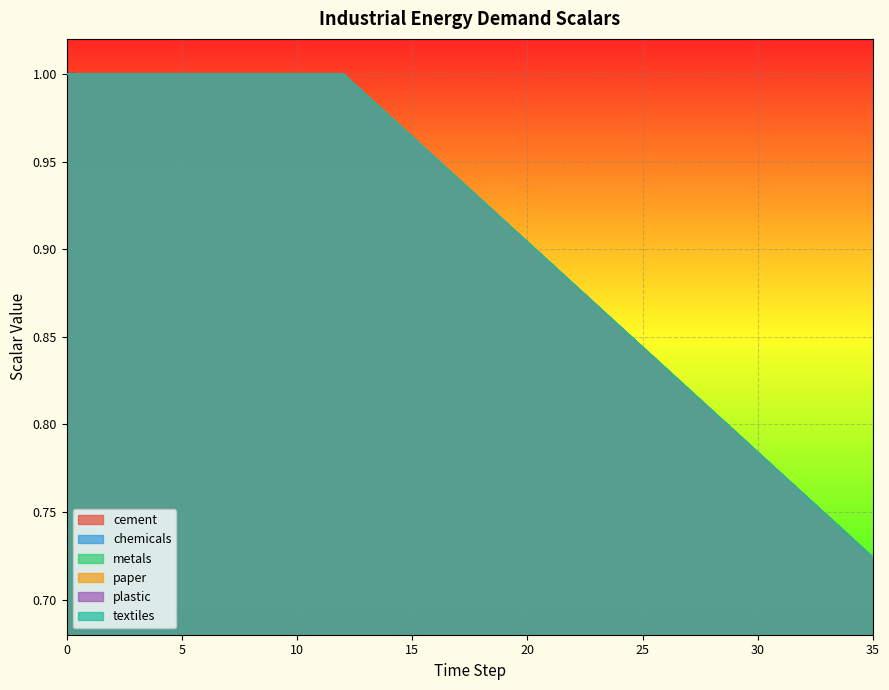

True or false: chemicals and paper cross at least once.

False